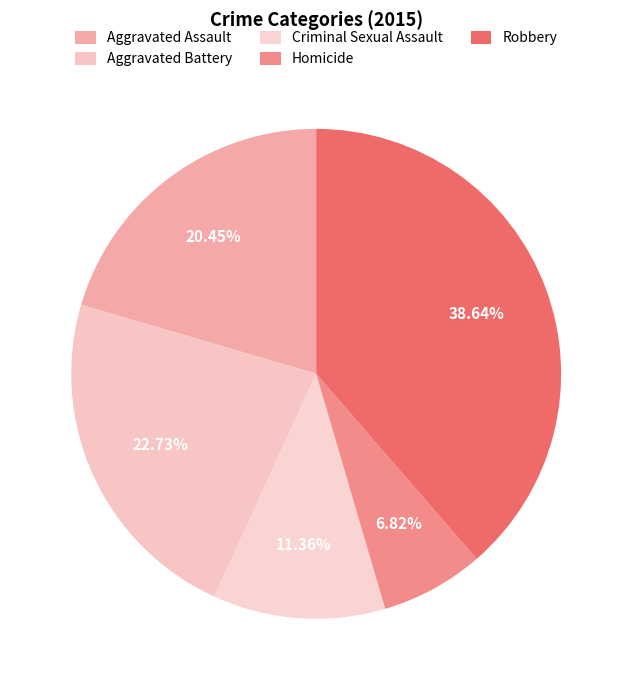

What is the largest slice in the pie chart?

Robbery